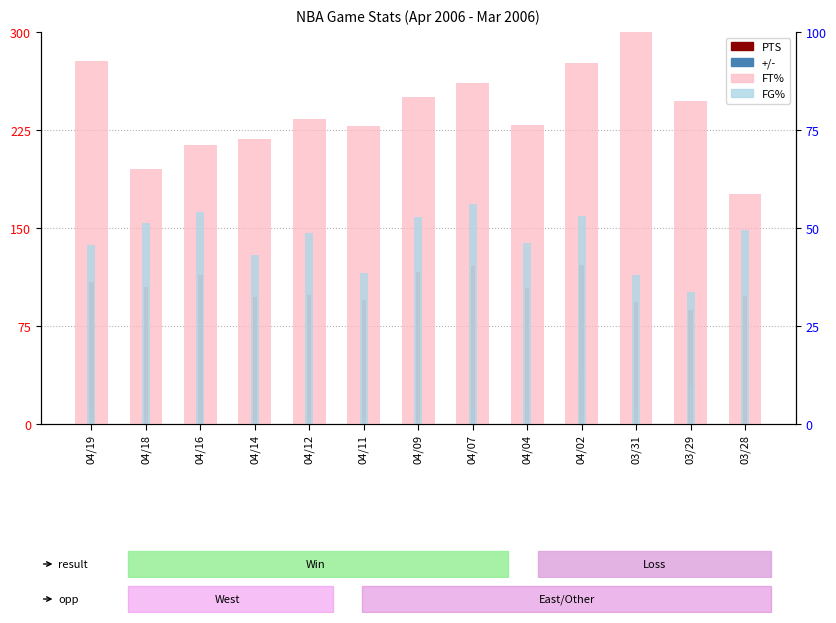

Between 04/07 and 04/02, which series saw the biggest shift?

+/-